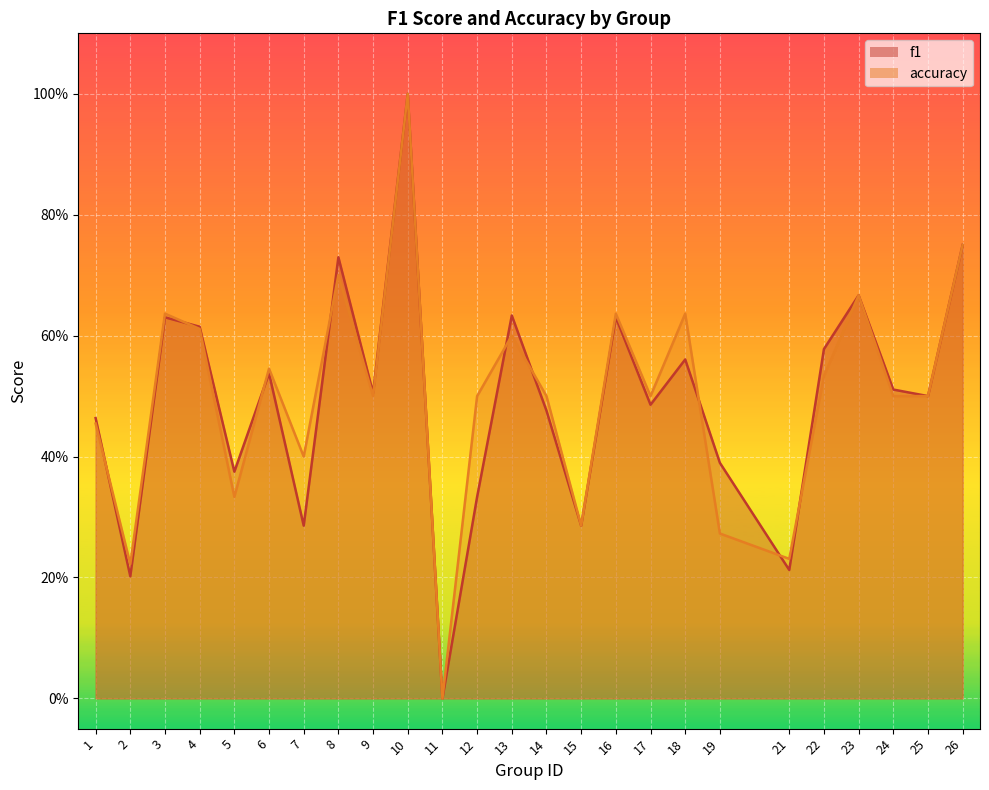

Which series has the largest total across all categories?

accuracy